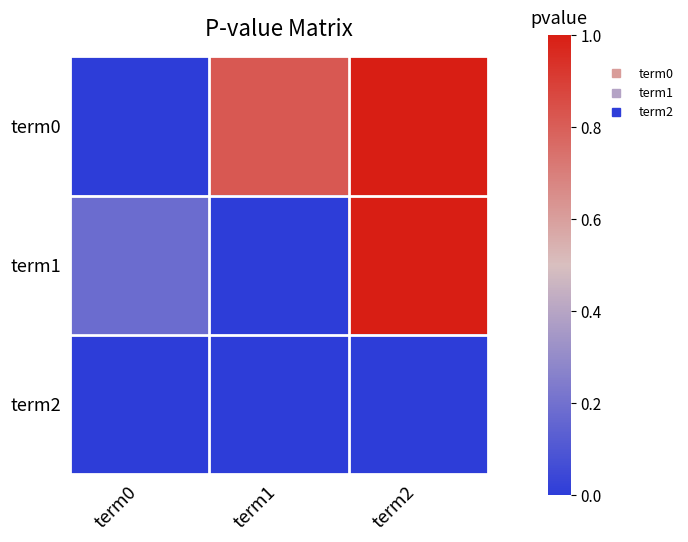

Which series has the widest spread of values?

term0